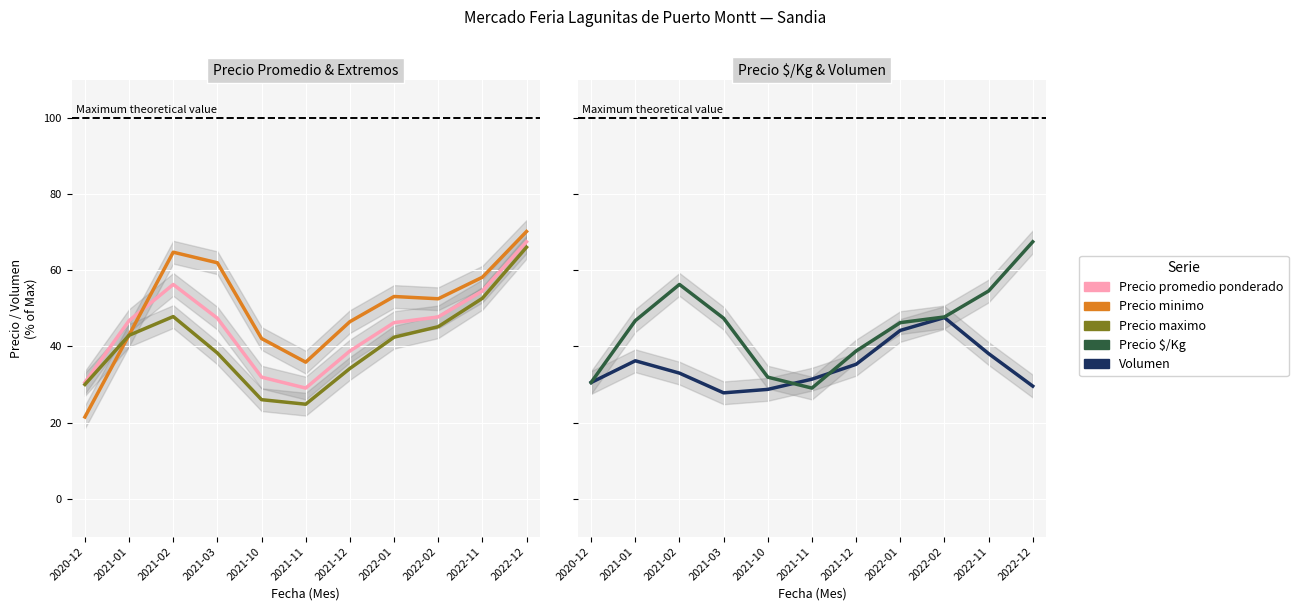

Which series has the largest total across all categories?

Precio minimo